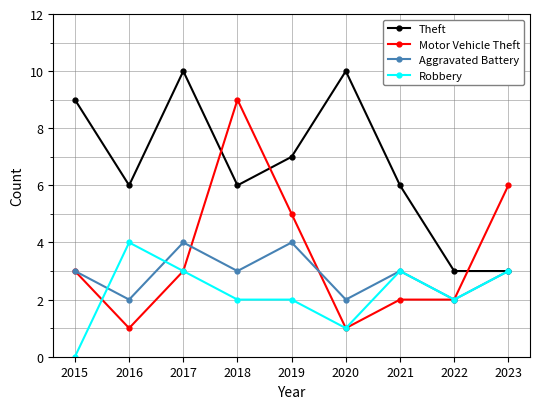

Which series has the largest total across all categories?

Theft